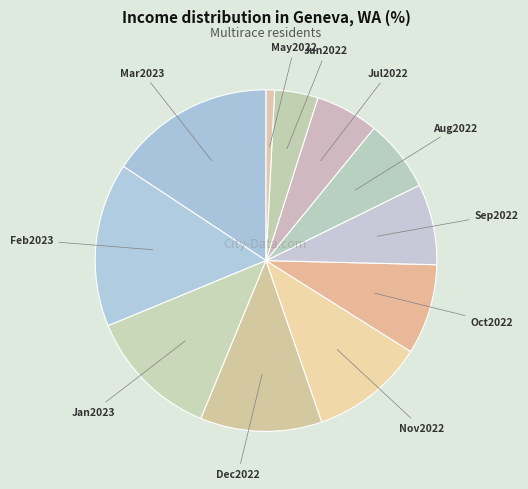

How many slices are in this pie chart?

11